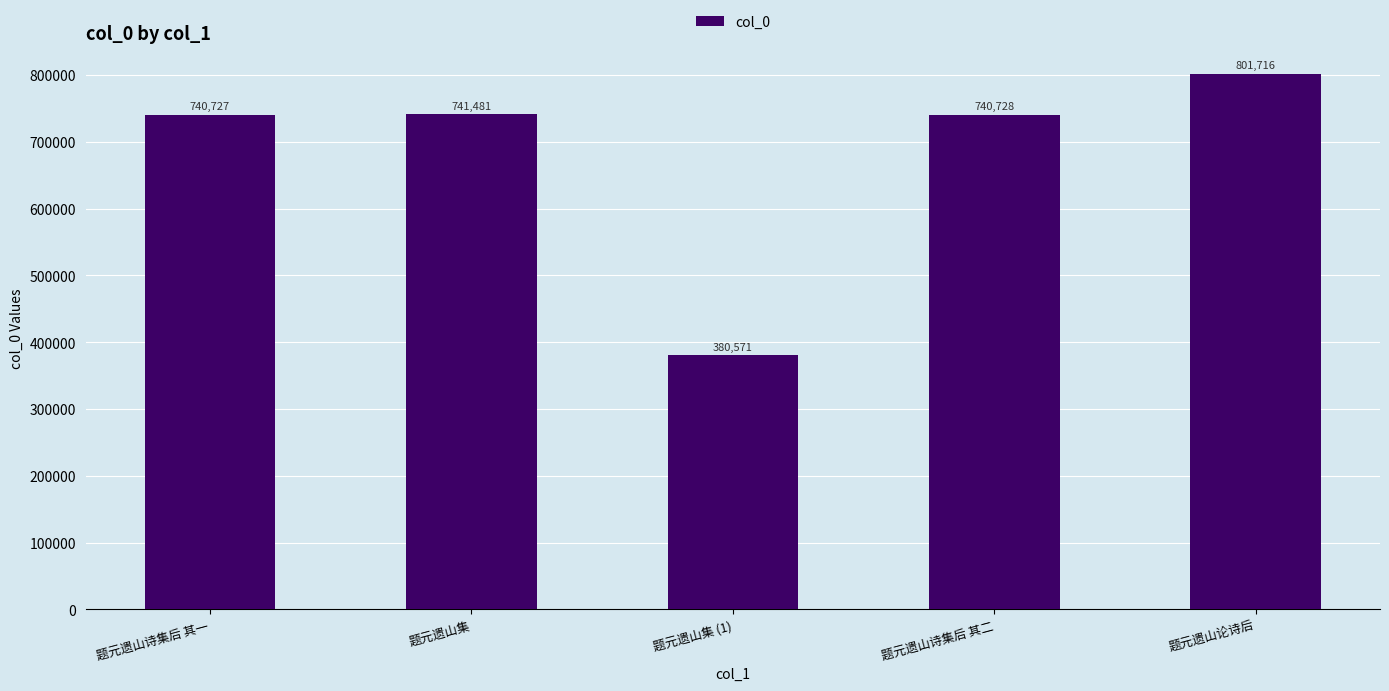

Reading left to right, extract all data points from this chart.

题元遗山诗集后 其一=740727	题元遗山集=741481	题元遗山集 (1)=380571	题元遗山诗集后 其二=740728	题元遗山论诗后=801716